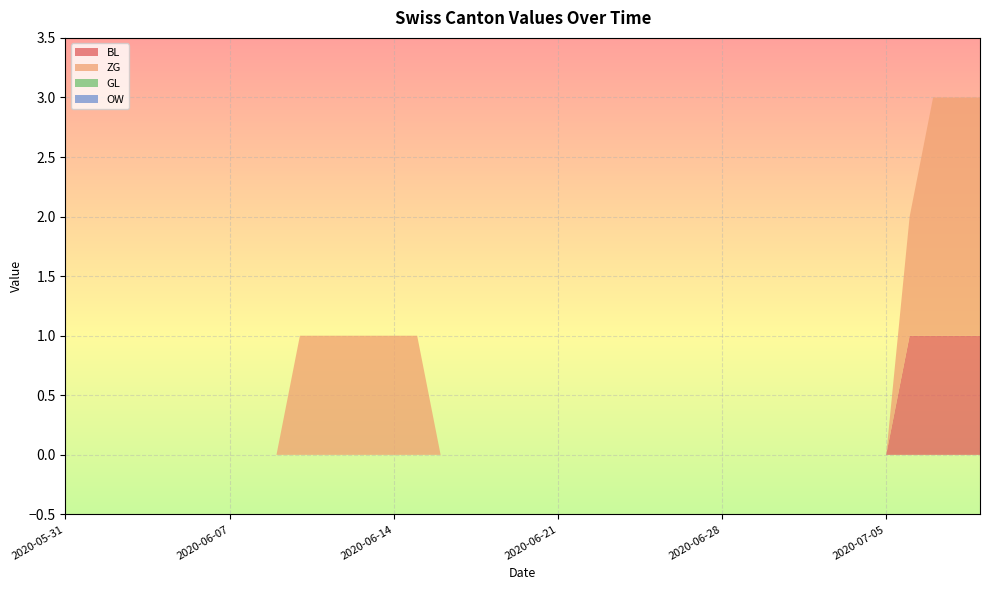

Reading left to right, extract all data points from this chart.

BL: 2020-05-31=0	2020-06-01=0	2020-06-02=0	2020-06-03=0	2020-06-04=0	2020-06-05=0	2020-06-06=0	2020-06-07=0	2020-06-08=0	2020-06-09=0	2020-06-10=0	2020-06-11=0	2020-06-12=0	2020-06-13=0	2020-06-14=0	2020-06-15=0	2020-06-16=0	2020-06-17=0	2020-06-18=0	2020-06-19=0	2020-06-20=0	2020-06-21=0	2020-06-22=0	2020-06-23=0	2020-06-24=0	2020-06-25=0	2020-06-26=0	2020-06-27=0	2020-06-28=0	2020-06-29=0	2020-06-30=0	2020-07-01=0	2020-07-02=0	2020-07-03=0	2020-07-04=0	2020-07-05=0	2020-07-06=1	2020-07-07=1	2020-07-08=1	2020-07-09=1
ZG: 2020-05-31=0	2020-06-01=0	2020-06-02=0	2020-06-03=0	2020-06-04=0	2020-06-05=0	2020-06-06=0	2020-06-07=0	2020-06-08=0	2020-06-09=0	2020-06-10=1	2020-06-11=1	2020-06-12=1	2020-06-13=1	2020-06-14=1	2020-06-15=1	2020-06-16=0	2020-06-17=0	2020-06-18=0	2020-06-19=0	2020-06-20=0	2020-06-21=0	2020-06-22=0	2020-06-23=0	2020-06-24=0	2020-06-25=0	2020-06-26=0	2020-06-27=0	2020-06-28=0	2020-06-29=0	2020-06-30=0	2020-07-01=0	2020-07-02=0	2020-07-03=0	2020-07-04=0	2020-07-05=0	2020-07-06=1	2020-07-07=2	2020-07-08=2	2020-07-09=2
GL: 2020-05-31=0	2020-06-01=0	2020-06-02=0	2020-06-03=0	2020-06-04=0	2020-06-05=0	2020-06-06=0	2020-06-07=0	2020-06-08=0	2020-06-09=0	2020-06-10=0	2020-06-11=0	2020-06-12=0	2020-06-13=0	2020-06-14=0	2020-06-15=0	2020-06-16=0	2020-06-17=0	2020-06-18=0	2020-06-19=0	2020-06-20=0	2020-06-21=0	2020-06-22=0	2020-06-23=0	2020-06-24=0	2020-06-25=0	2020-06-26=0	2020-06-27=0	2020-06-28=0	2020-06-29=0	2020-06-30=0	2020-07-01=0	2020-07-02=0	2020-07-03=0	2020-07-04=0	2020-07-05=0	2020-07-06=0	2020-07-07=0	2020-07-08=0	2020-07-09=0
OW: 2020-05-31=0	2020-06-01=0	2020-06-02=0	2020-06-03=0	2020-06-04=0	2020-06-05=0	2020-06-06=0	2020-06-07=0	2020-06-08=0	2020-06-09=0	2020-06-10=0	2020-06-11=0	2020-06-12=0	2020-06-13=0	2020-06-14=0	2020-06-15=0	2020-06-16=0	2020-06-17=0	2020-06-18=0	2020-06-19=0	2020-06-20=0	2020-06-21=0	2020-06-22=0	2020-06-23=0	2020-06-24=0	2020-06-25=0	2020-06-26=0	2020-06-27=0	2020-06-28=0	2020-06-29=0	2020-06-30=0	2020-07-01=0	2020-07-02=0	2020-07-03=0	2020-07-04=0	2020-07-05=0	2020-07-06=0	2020-07-07=0	2020-07-08=0	2020-07-09=0